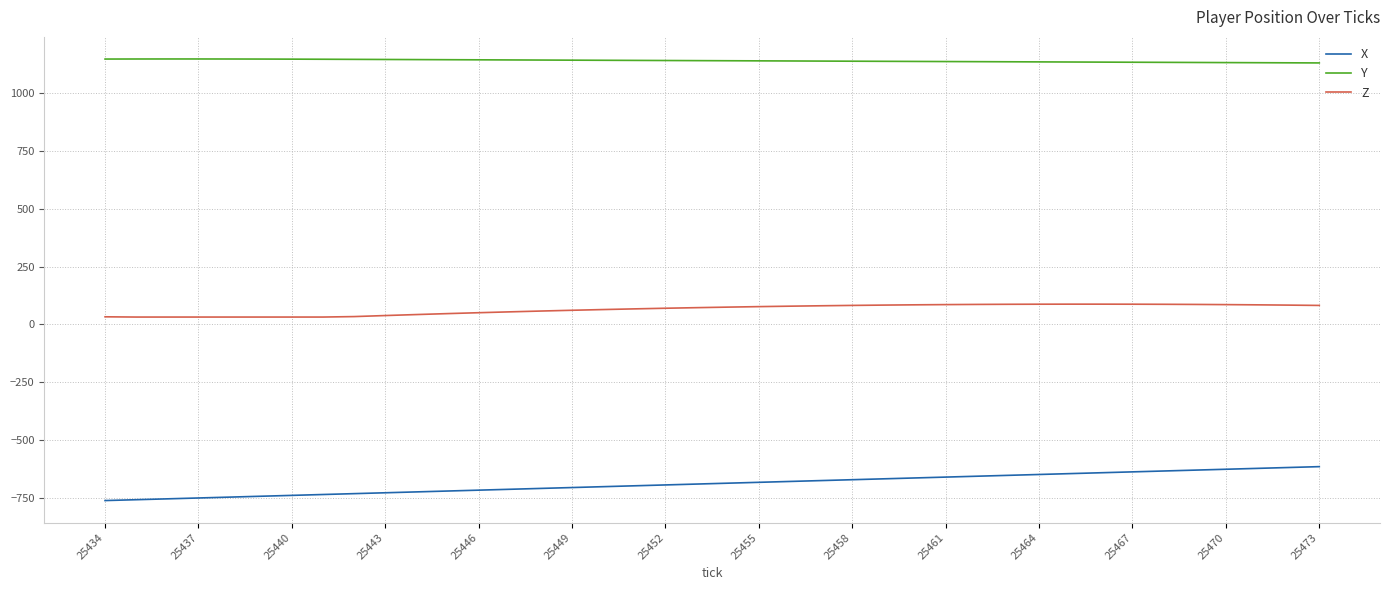

Which series has the largest range (max minus min)?

X